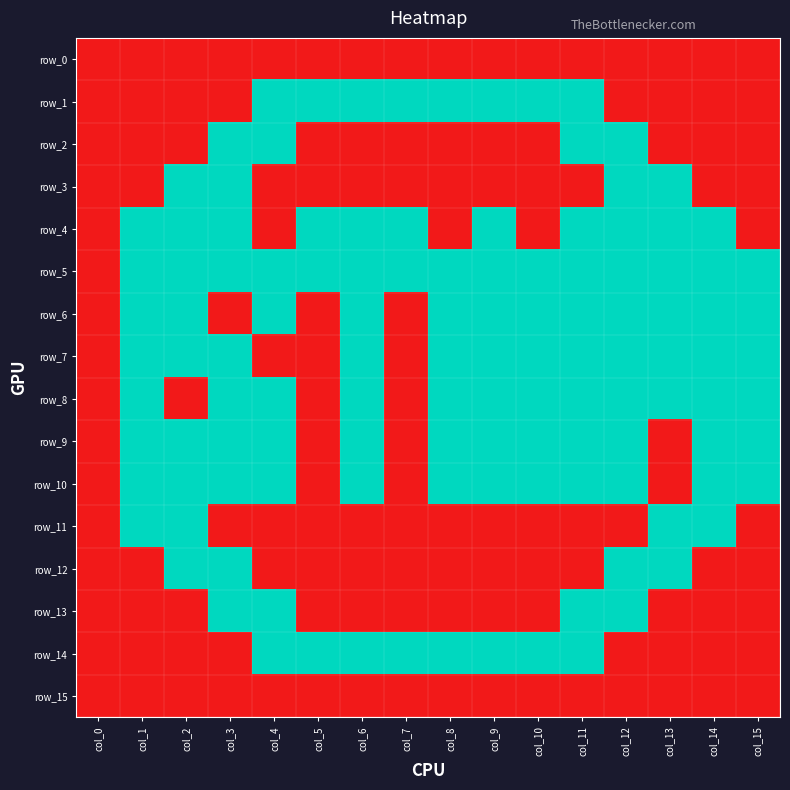

What is the total value across all series at col_14?

8